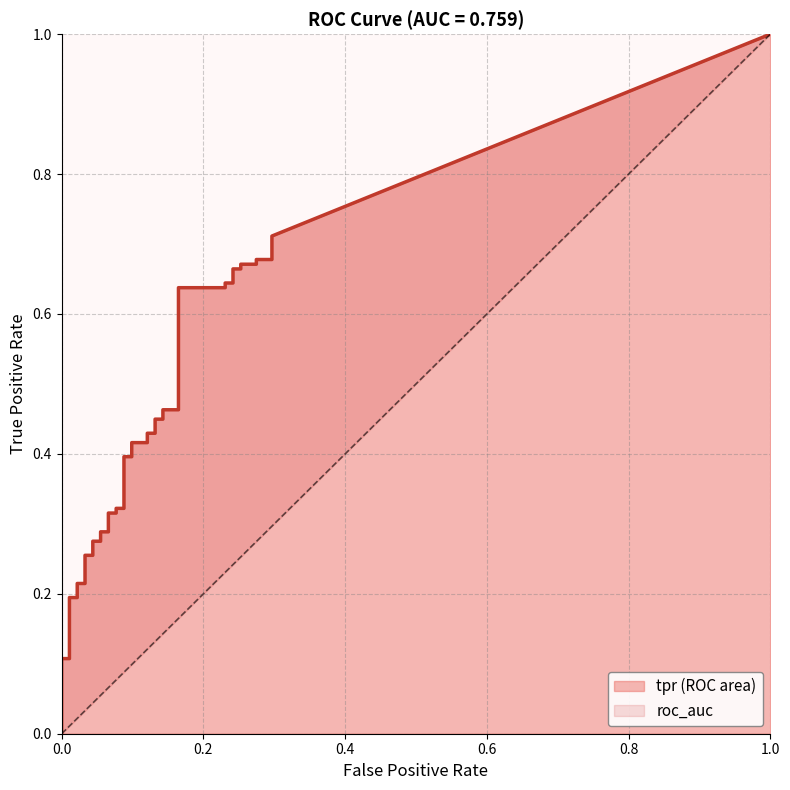

The value of fpr at 3 is 0.2. True or false?

False